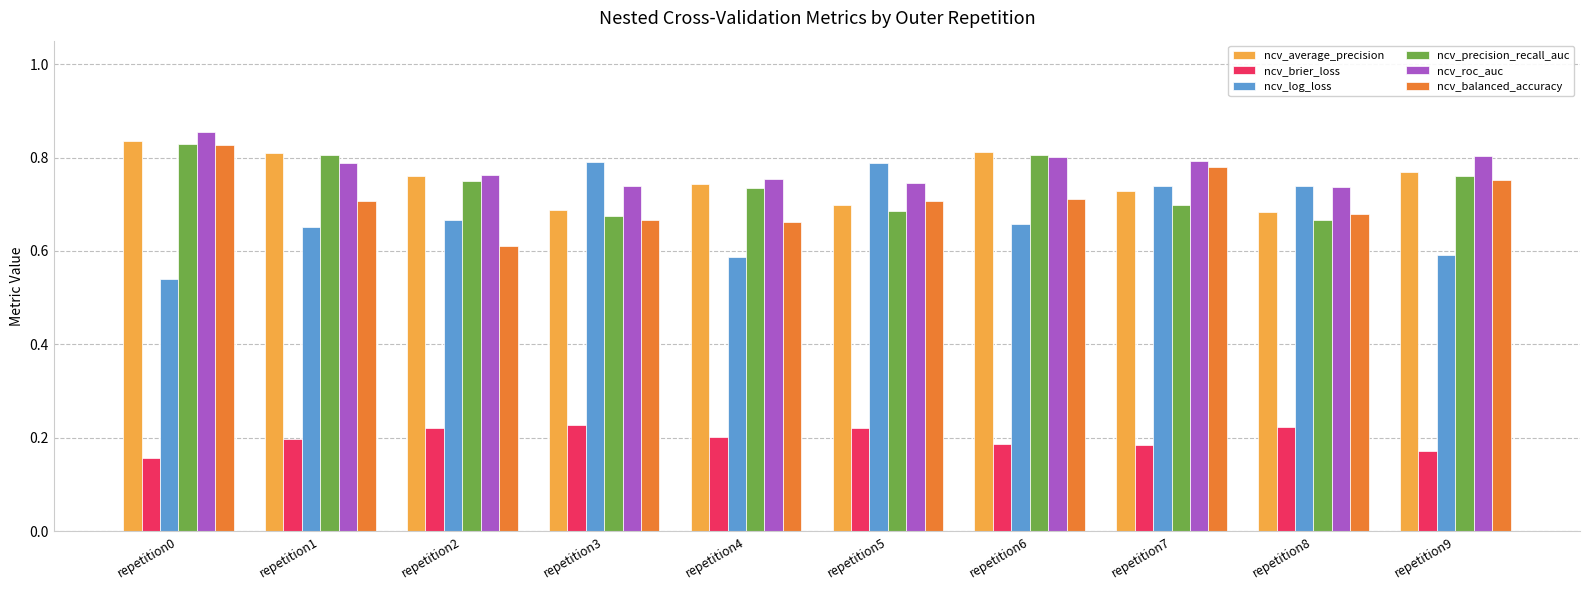

Count the ncv_log_loss values in the range 0 to 1.

10